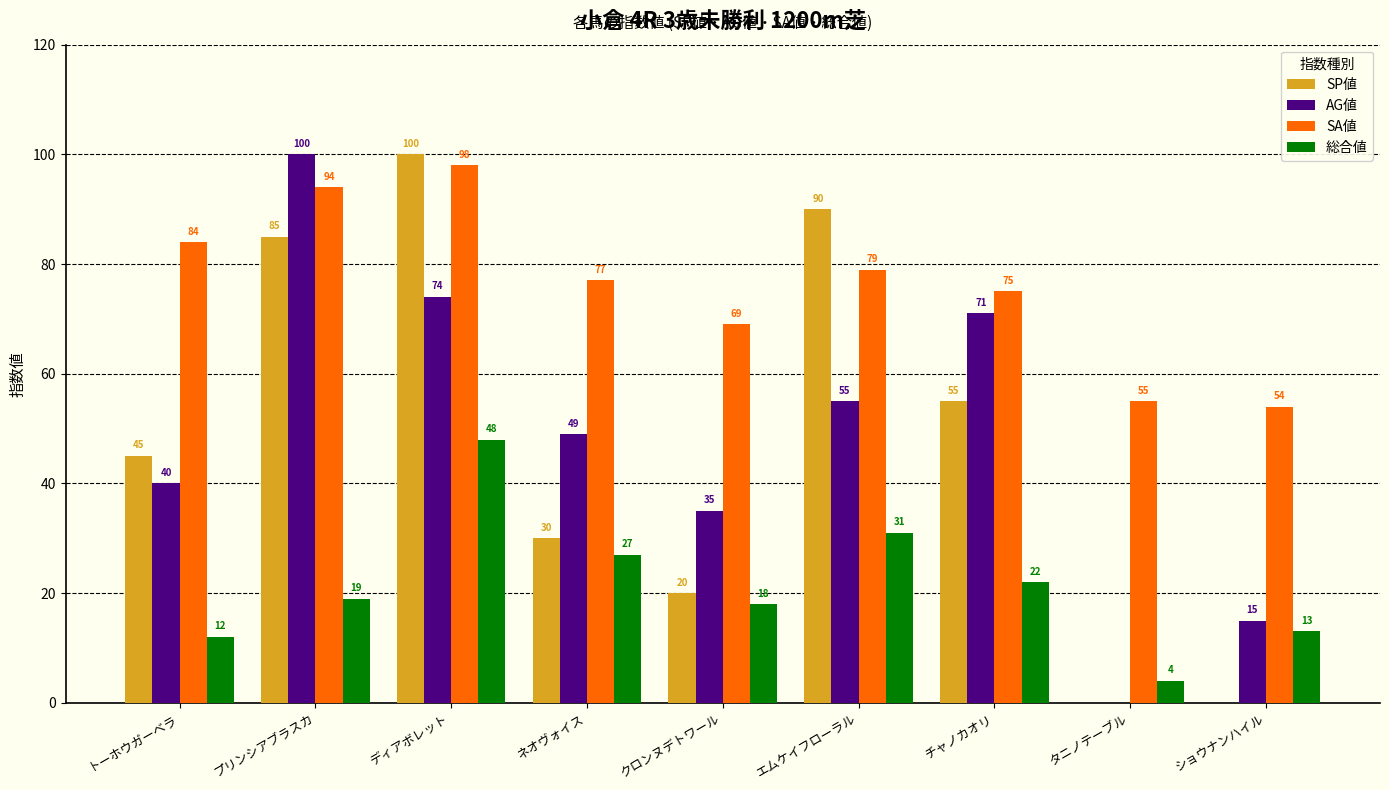

Between クロンヌデトワール and チャノカオリ, which series saw the biggest shift?

AG値